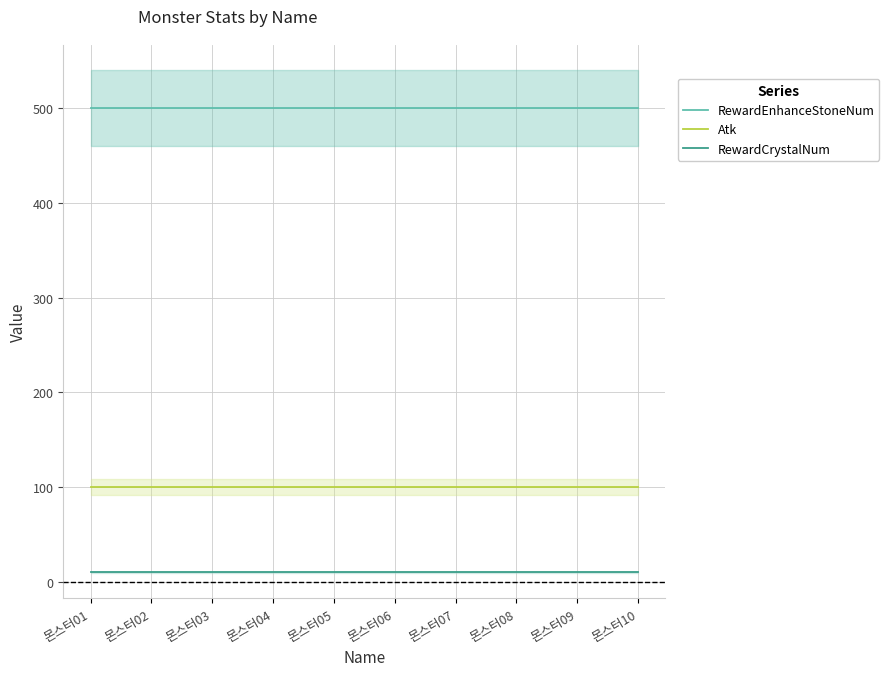

Rank the series by their maximum value, from lowest to highest.

RewardCrystalNum, Atk, RewardEnhanceStoneNum